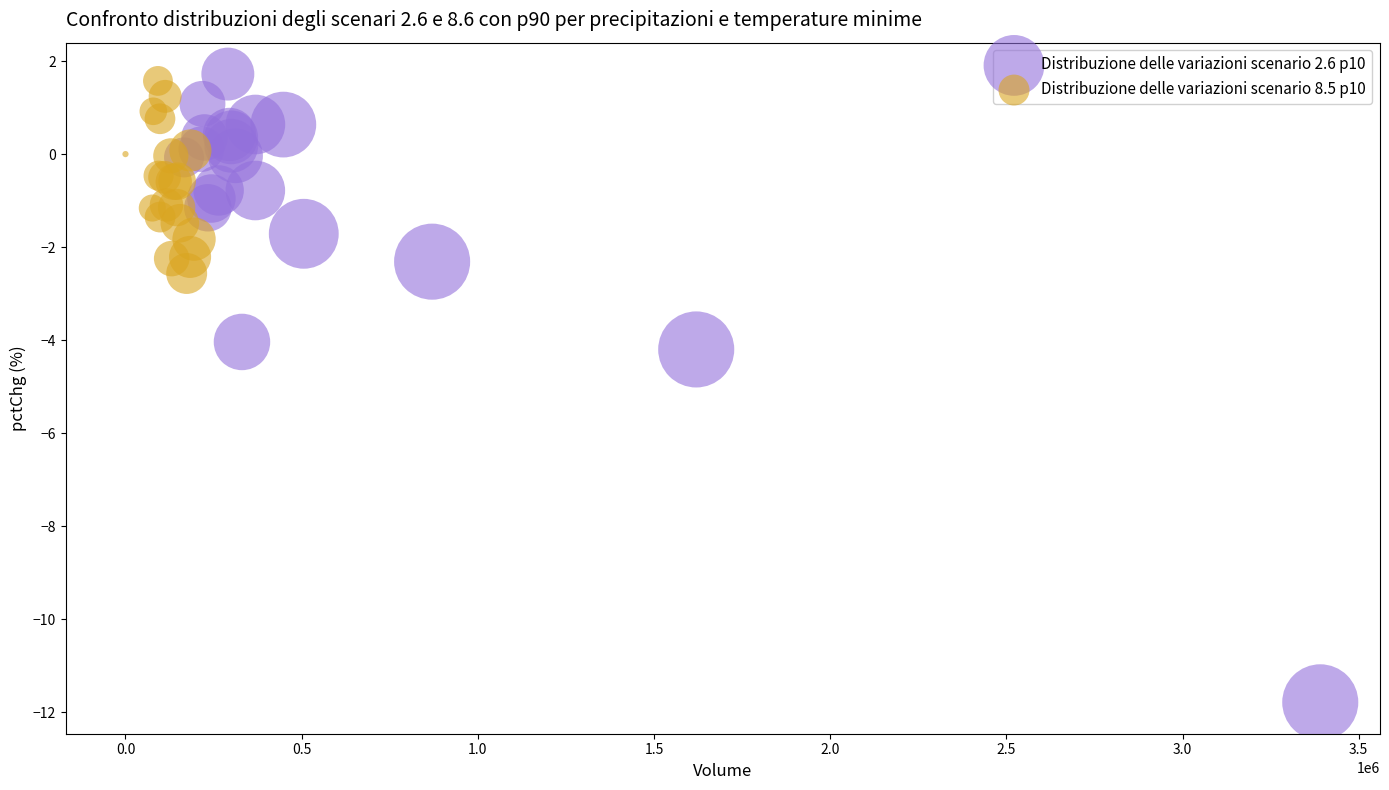

Which series contains the lowest Y value?

Distribuzione delle variazioni scenario 2.6 p10